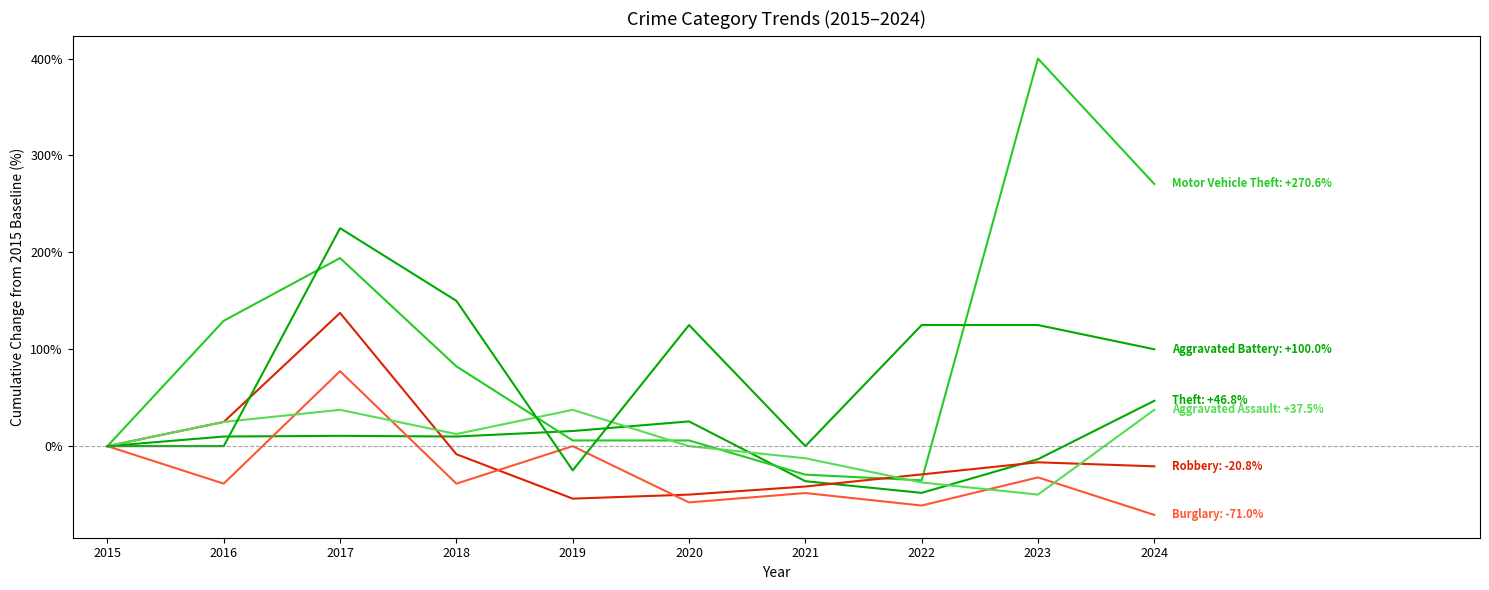

Does the chart display data point markers on the line(s)?

No